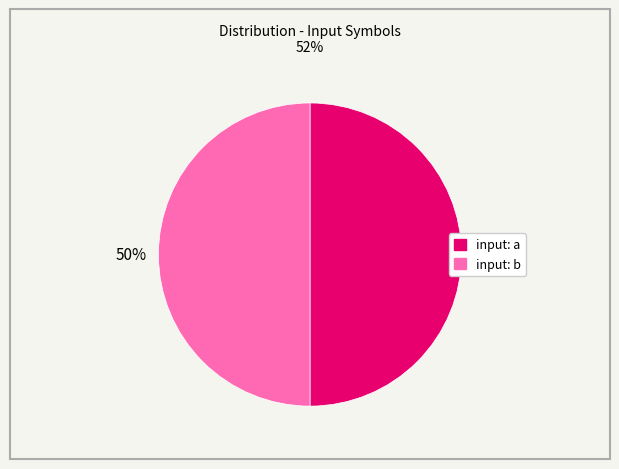

To the nearest percent, what is the combined percentage of input: a and input: b?

100%